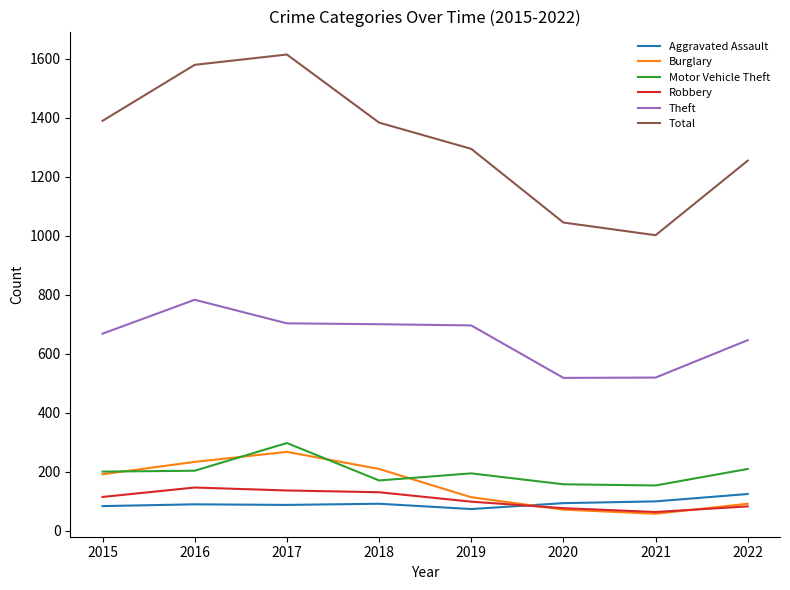

True or false: Aggravated Assault and Theft cross at least once.

False